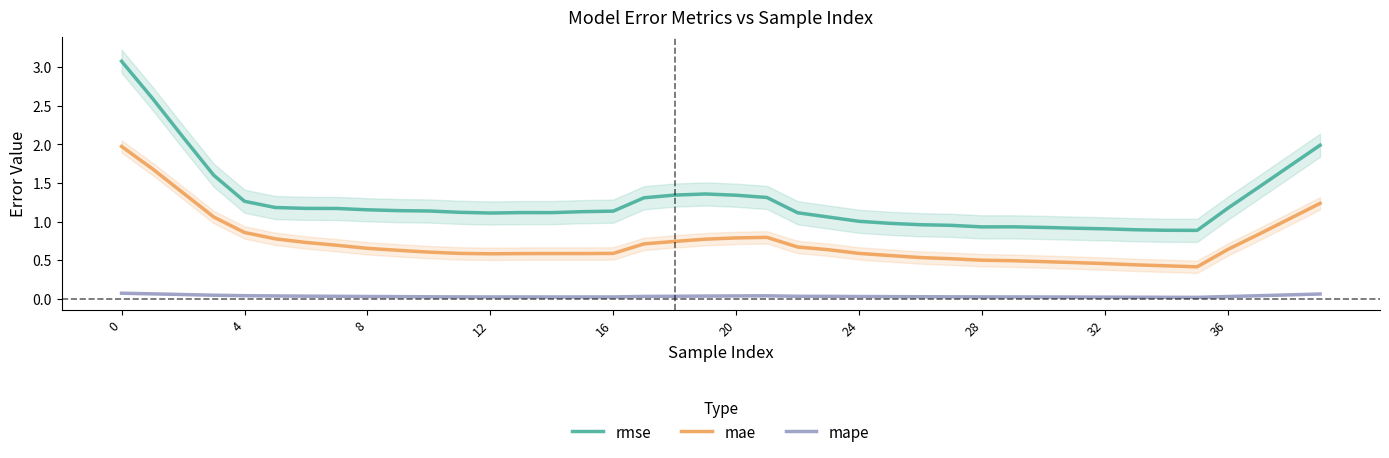

What is the sum of the mae values at 21 and 39?

2.0